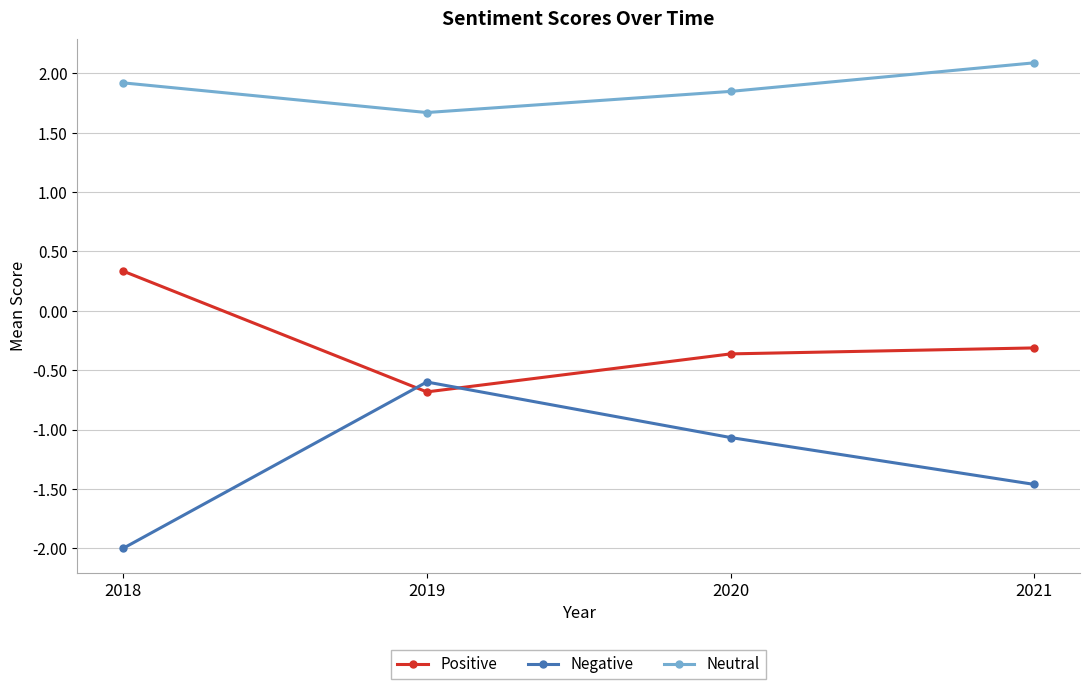

What is the sum of all Negative values?

-5.1